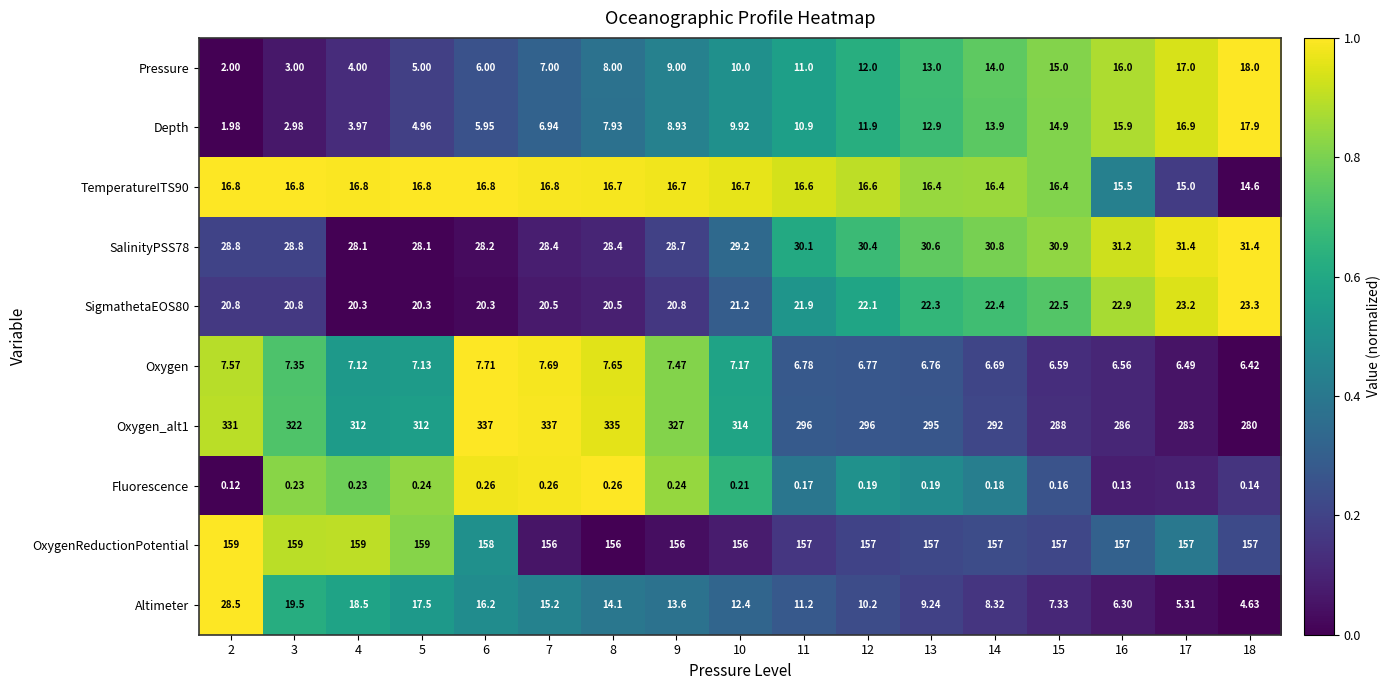

How many categories are shown in the chart?

17